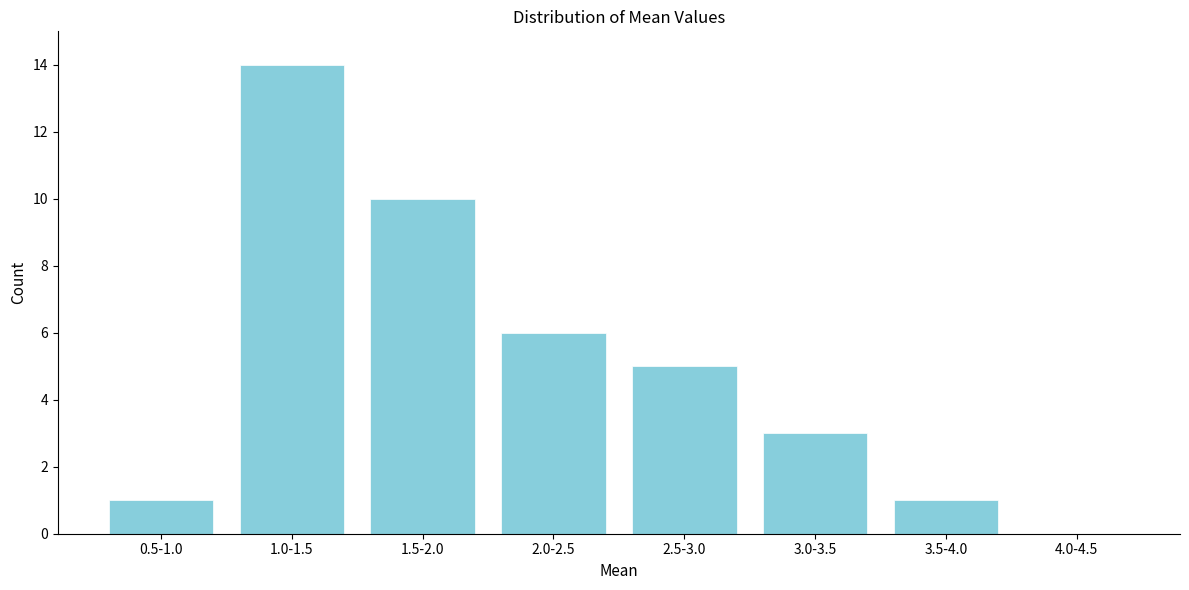

Reading right to left, transcribe all the data shown in this chart.

4.0-4.5=0	3.5-4.0=1	3.0-3.5=3	2.5-3.0=5	2.0-2.5=6	1.5-2.0=10	1.0-1.5=14	0.5-1.0=1